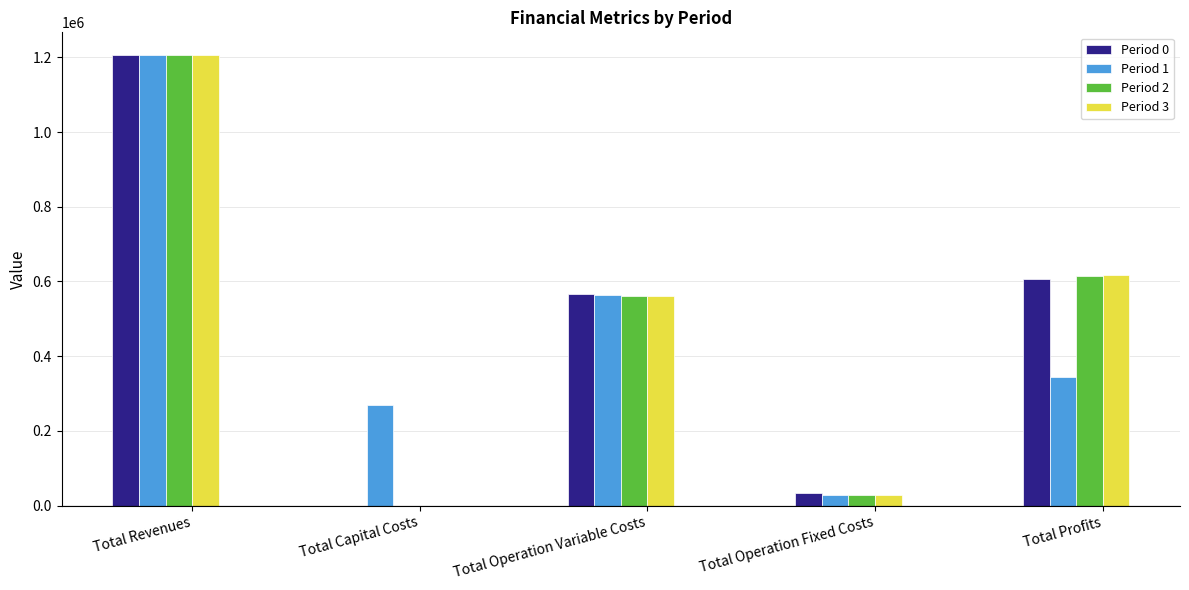

What is the sum of all Period 0 values?

2413515.7